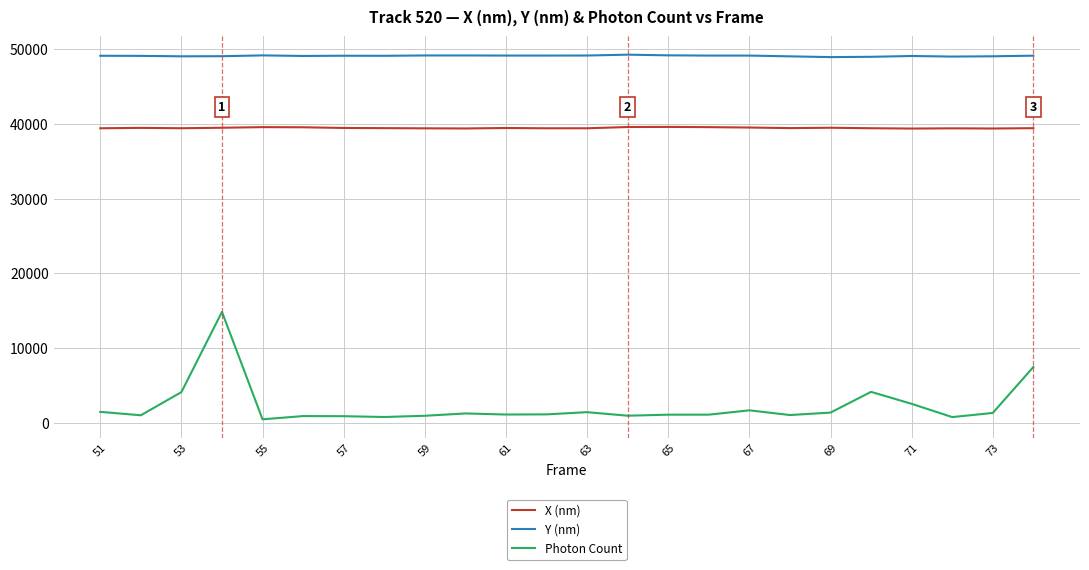

True or false: X (nm) and Y (nm) cross at least once.

False